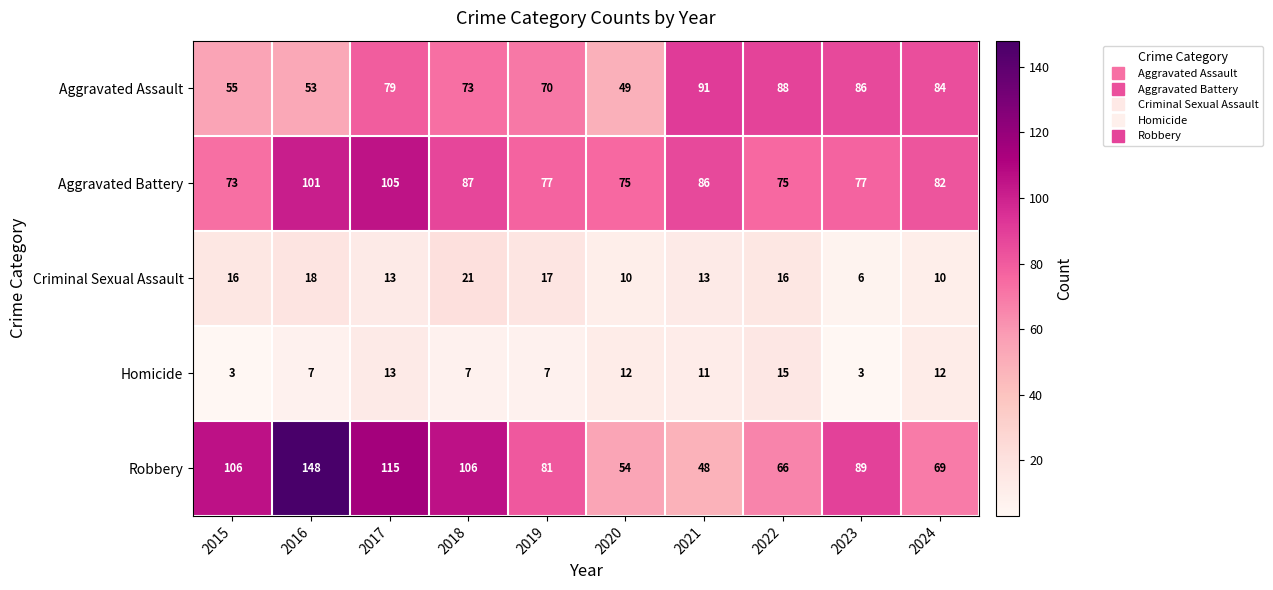

What is the sum of all Criminal Sexual Assault values?

140